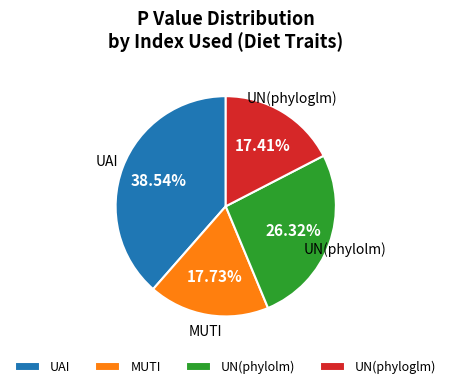

To the nearest percent, what is the difference between the largest and smallest slice percentages?

21%